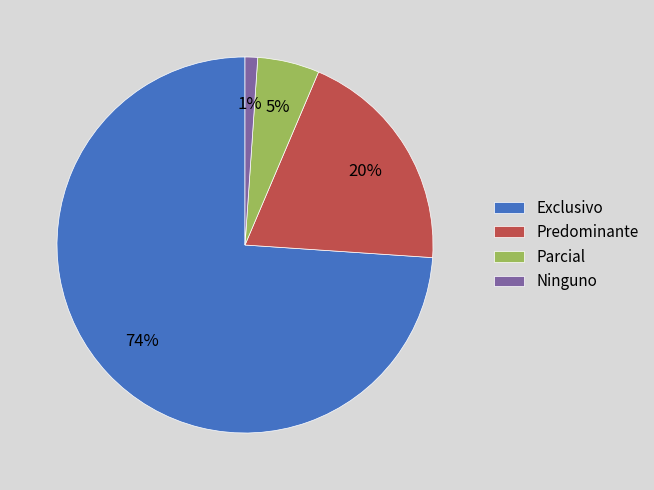

Which category has the smallest portion of the pie?

Ninguno